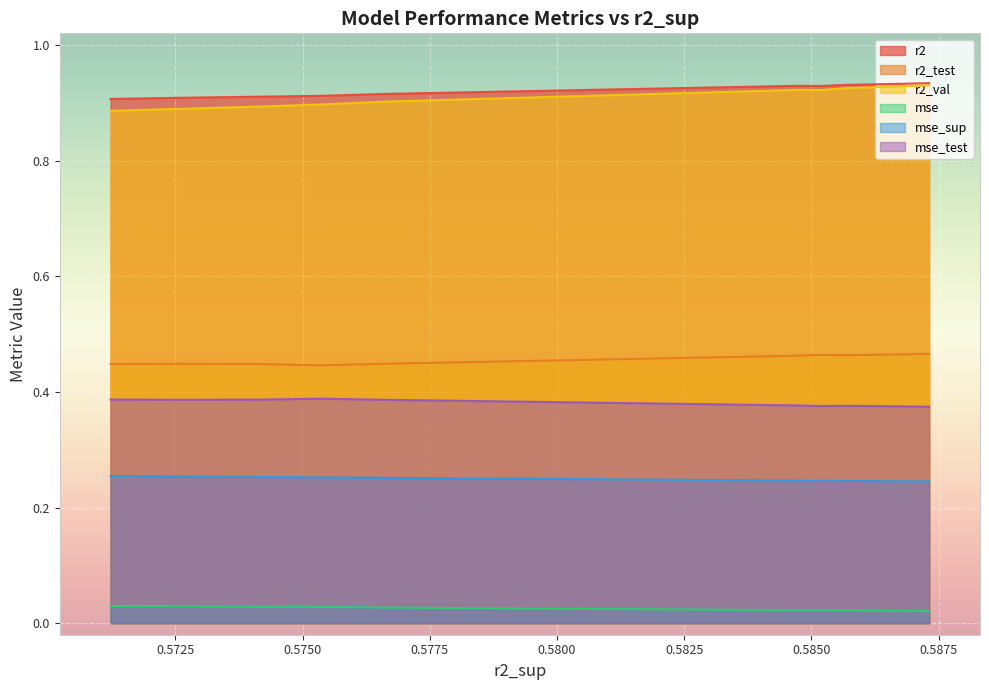

Is the value of r2_val at model_9_5_7 greater than the value of mse_test at model_9_5_6?

Yes